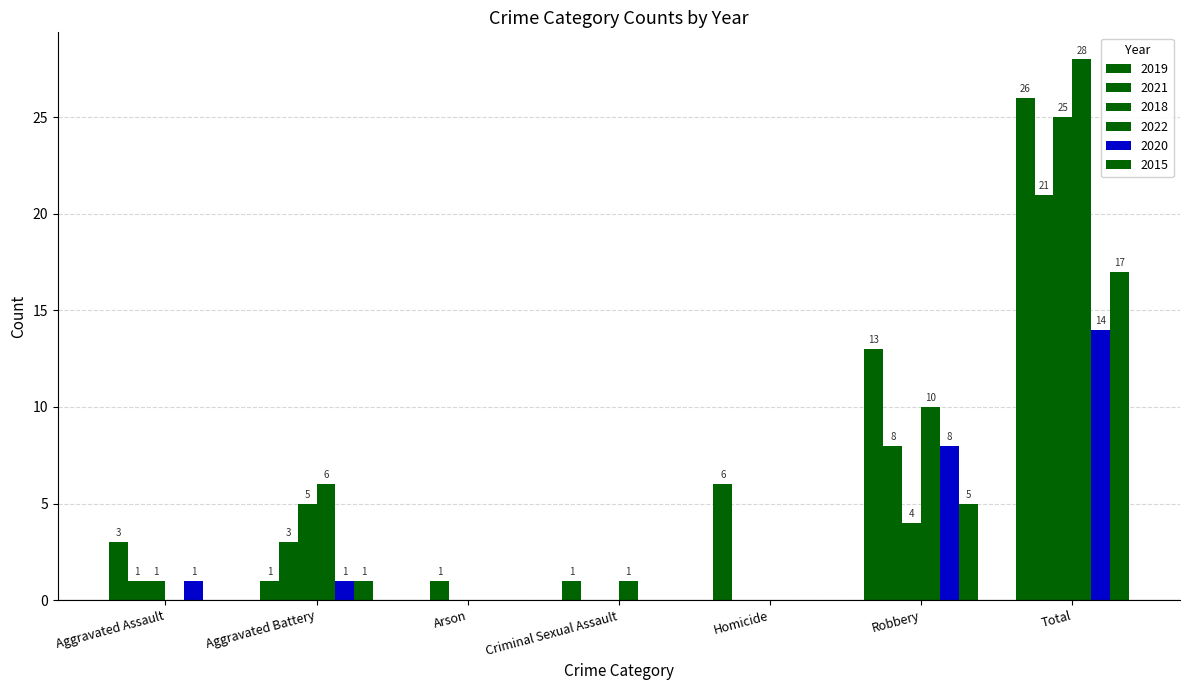

Are the bars horizontal?

No